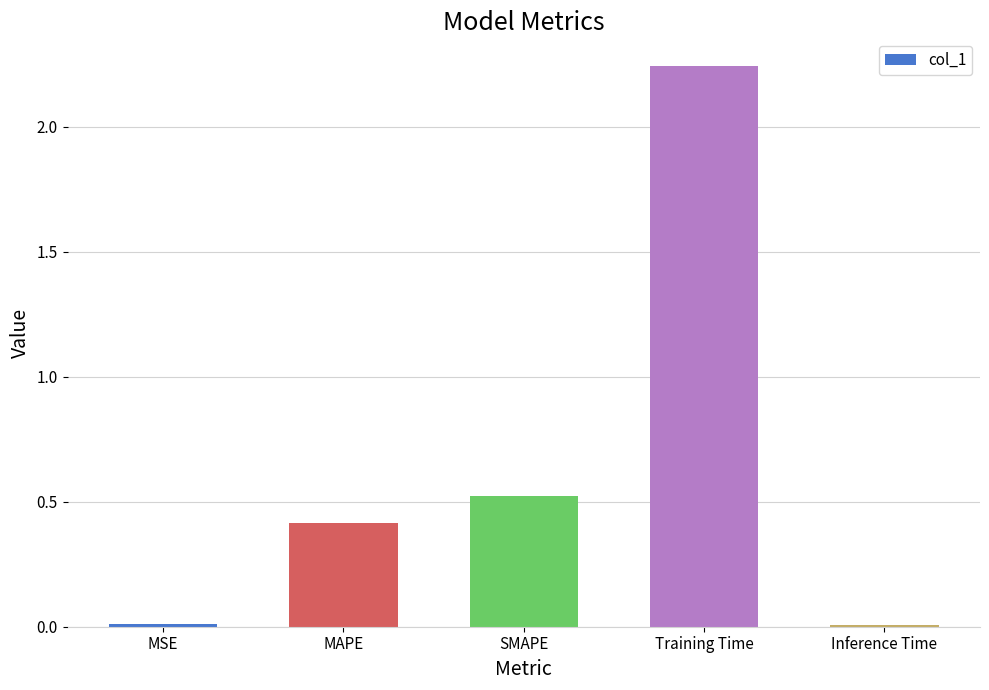

What position from the left is SMAPE?

3